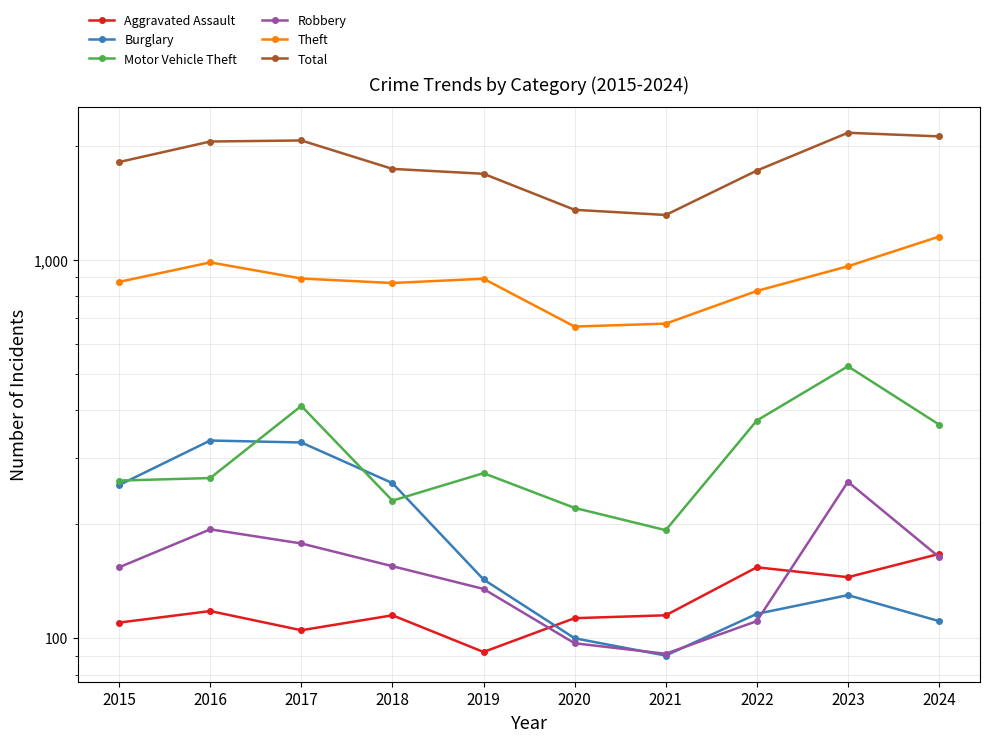

What is the value of the Burglary point at the 6th from the left?

100